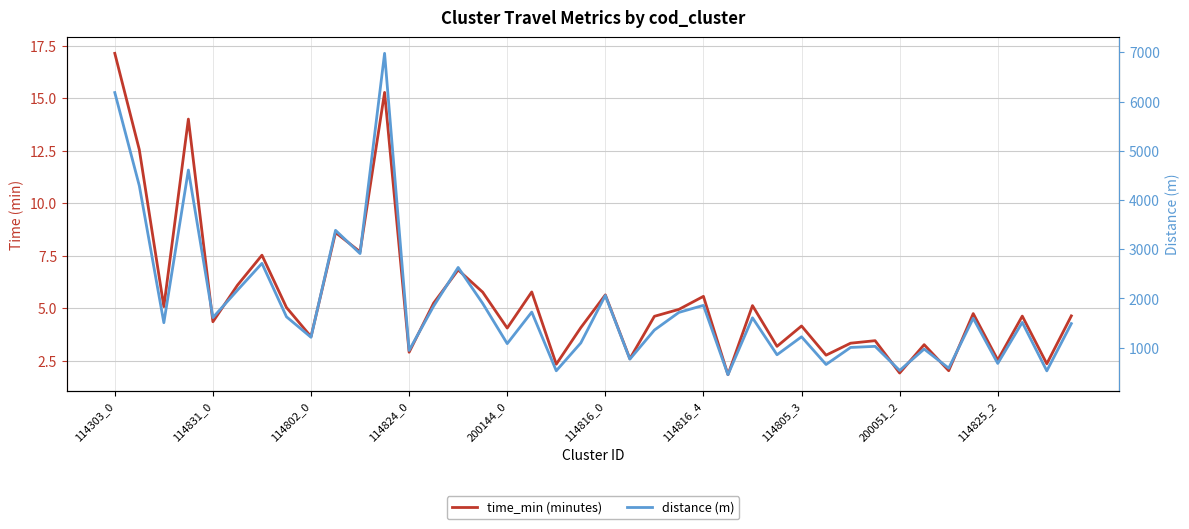

True or false: distance (m) has more than 1 points higher than both neighbors.

True